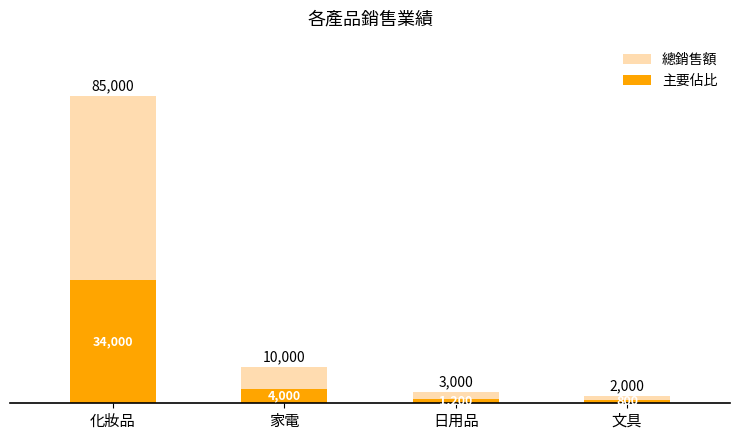

How many groups of bars are there?

4